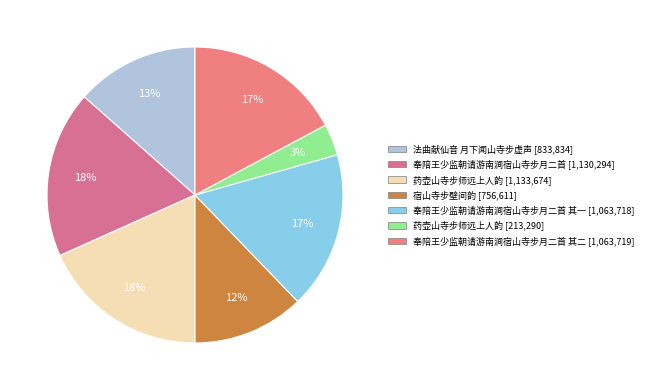

Count the number of slices in the pie.

7